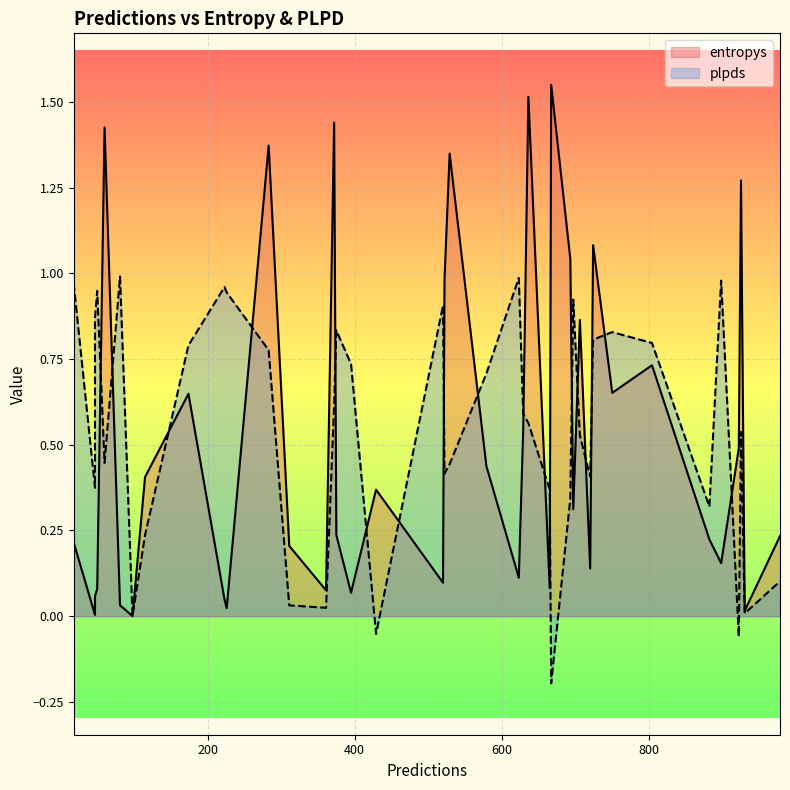

What is the difference between the maximum and minimum values in the entropys series?

1.5